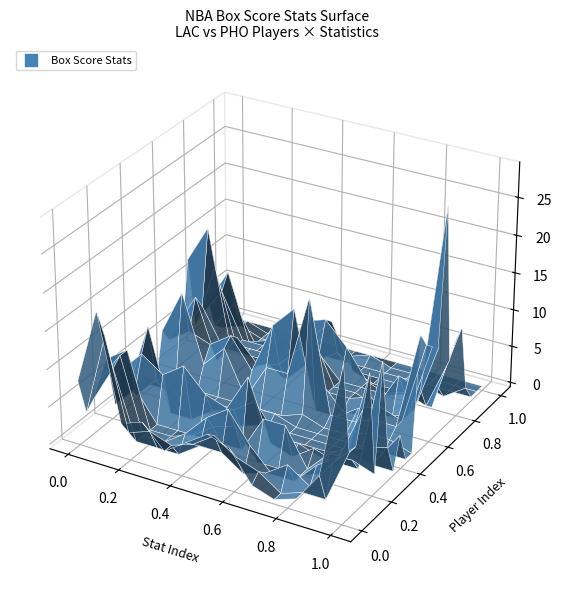

The value of garrito01 at youngmi01 is 1. True or false?

False